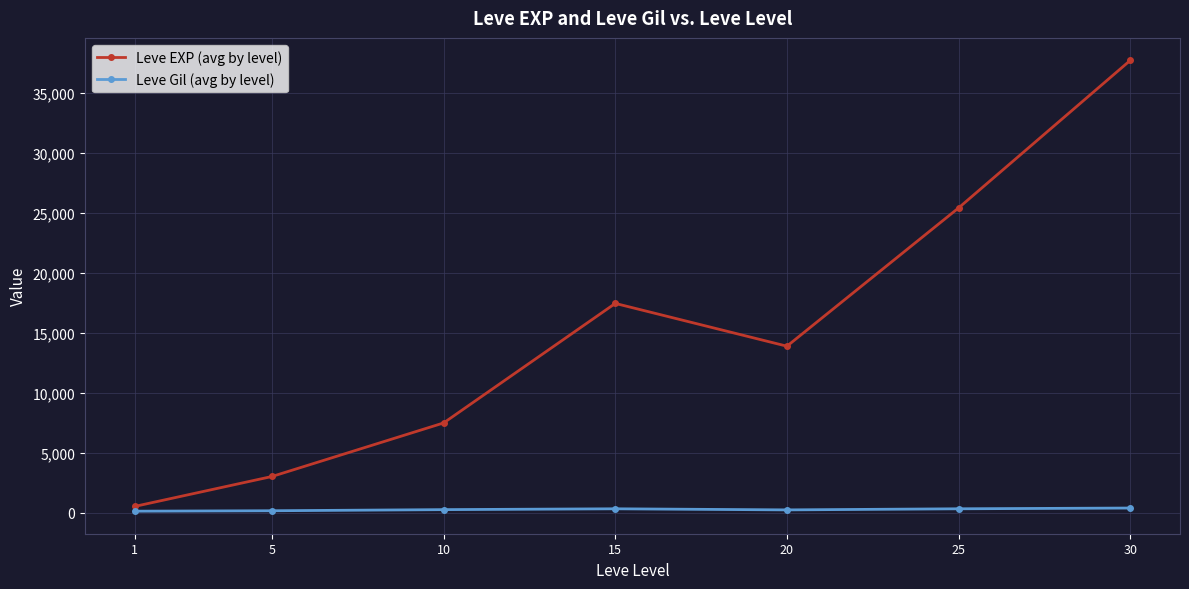

How many interior local valleys does the Leve EXP (avg by level) series have?

1